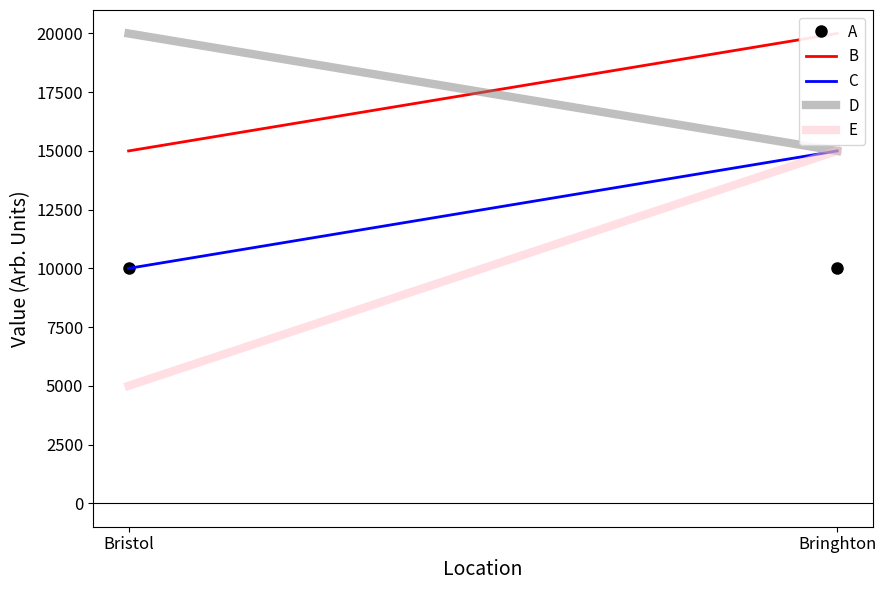

List the series in order of their peak value, highest first.

B, D, C, E, A